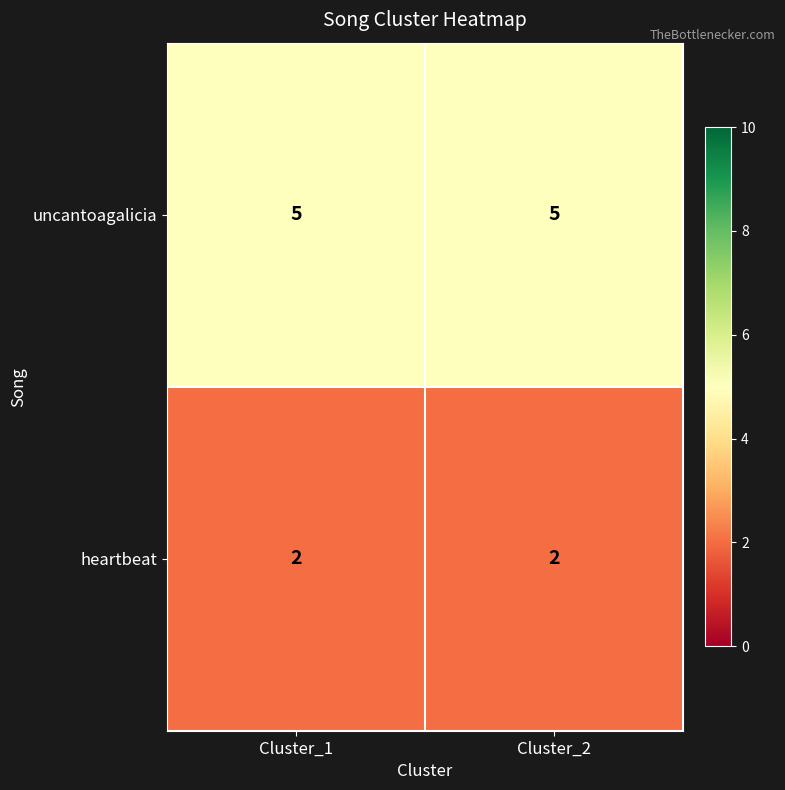

Rank the series at Cluster_2 from highest to lowest value.

uncantoagalicia, heartbeat